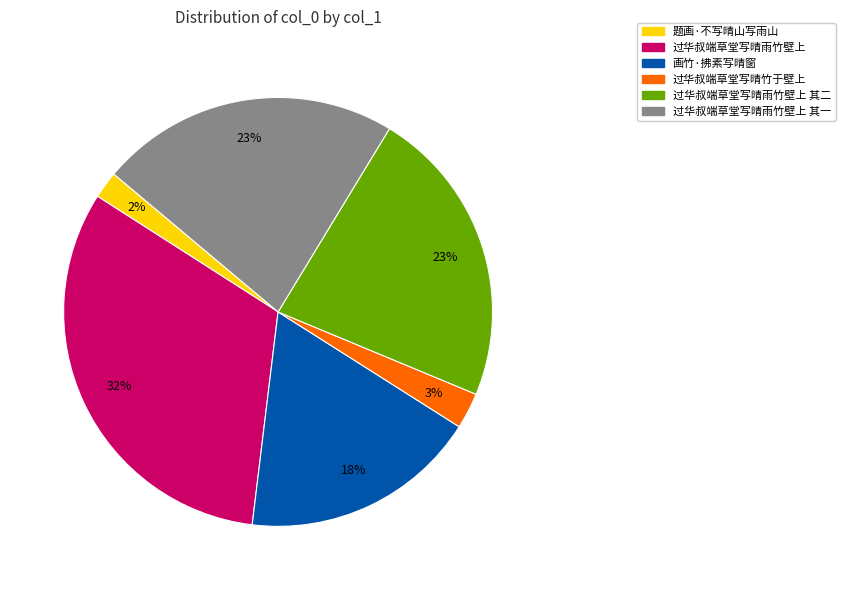

What is the largest slice in the pie chart?

过华叔端草堂写晴雨竹壁上